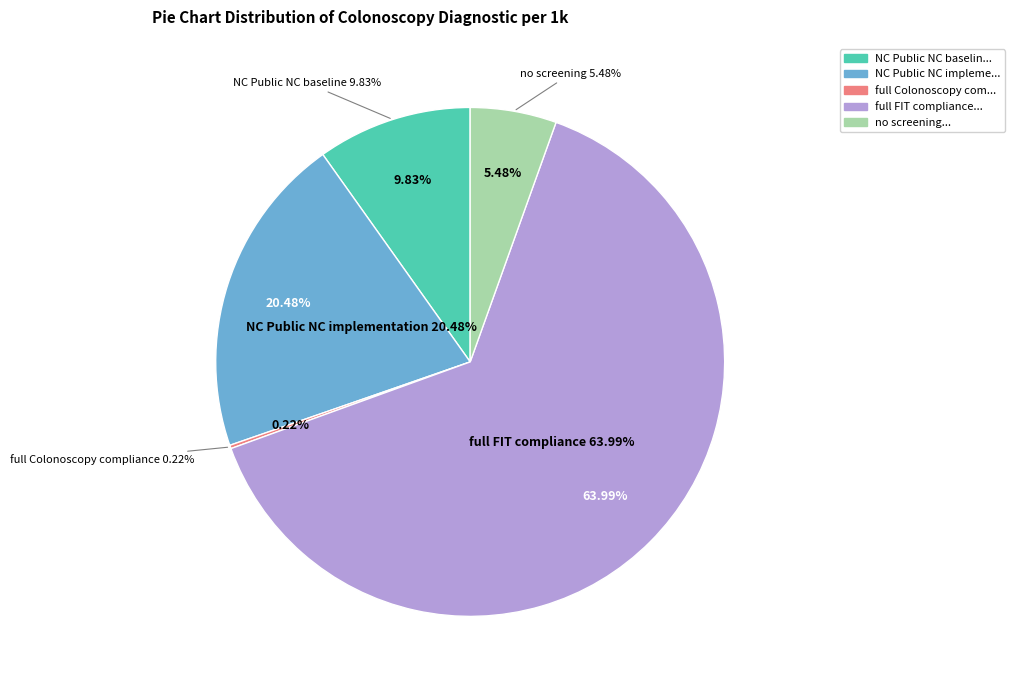

True or false: NC_Public_NC_baseline accounts for 10% of the total.

True